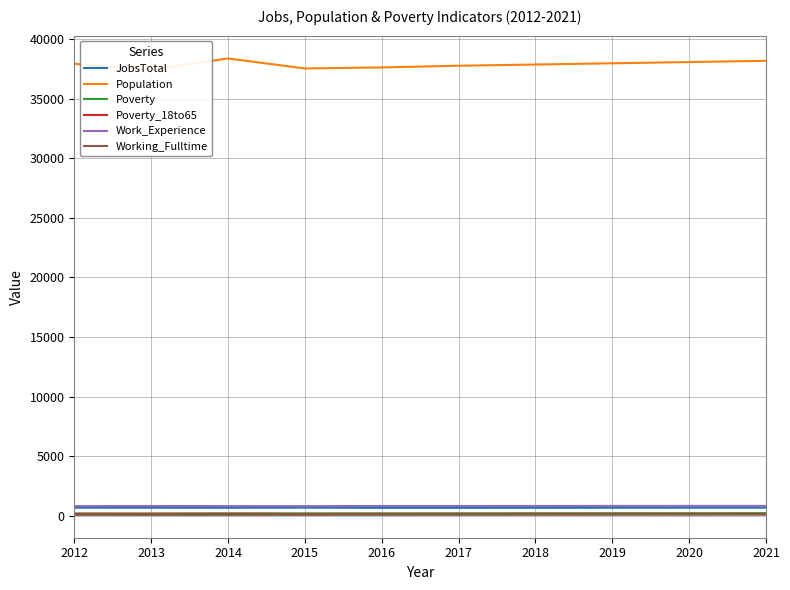

What is the spread (max minus min) of values at 2018?

37751